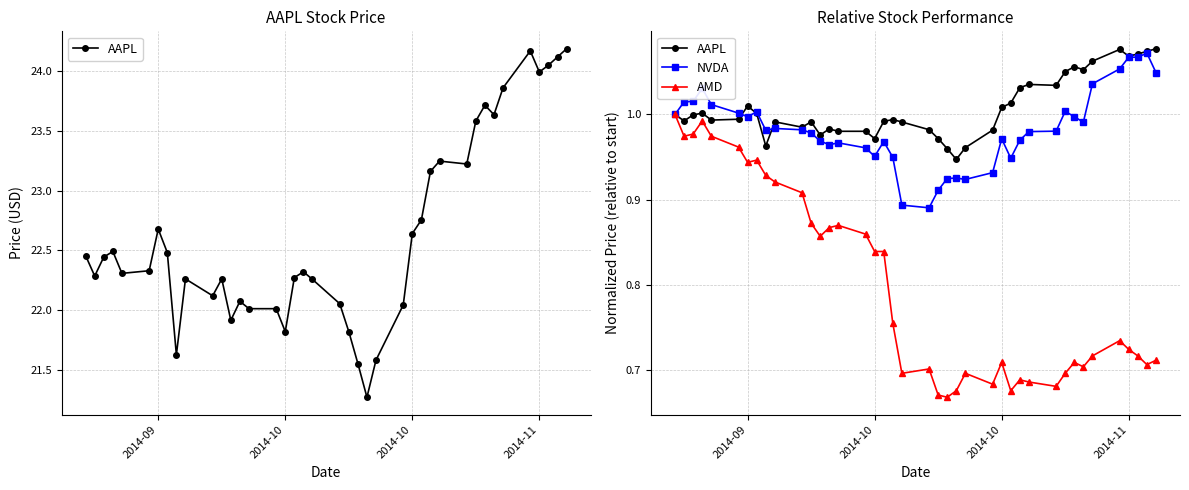

Which series ends up on top after the final intersection of NVDA and AAPL?

AAPL